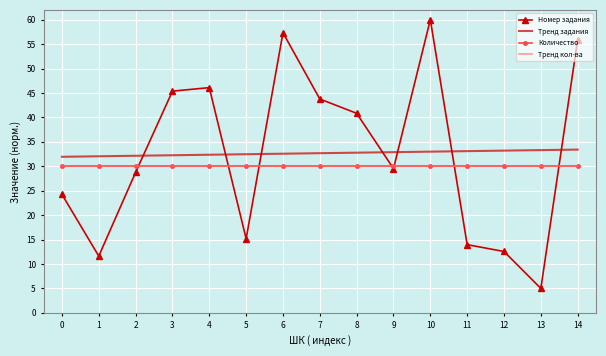

Reading right to left, transcribe all the data shown in this chart.

Номер задания: 14=55.9	13=5.0	12=12.6	11=14.0	10=60.0	9=29.5	8=40.8	7=43.8	6=57.3	5=15.2	4=46.1	3=45.4	2=28.7	1=11.6	0=24.2
Тренд задания: 14=33.4	13=33.3	12=33.2	11=33.1	10=33.0	9=32.9	8=32.8	7=32.7	6=32.6	5=32.5	4=32.4	3=32.3	2=32.1	1=32.0	0=31.9
Количество: 14=30.0	13=30.0	12=30.0	11=30.0	10=30.0	9=30.0	8=30.0	7=30.0	6=30.0	5=30.0	4=30.0	3=30.0	2=30.0	1=30.0	0=30.0
Тренд кол-ва: 14=30.0	13=30.0	12=30.0	11=30.0	10=30.0	9=30.0	8=30.0	7=30.0	6=30.0	5=30.0	4=30.0	3=30.0	2=30.0	1=30.0	0=30.0